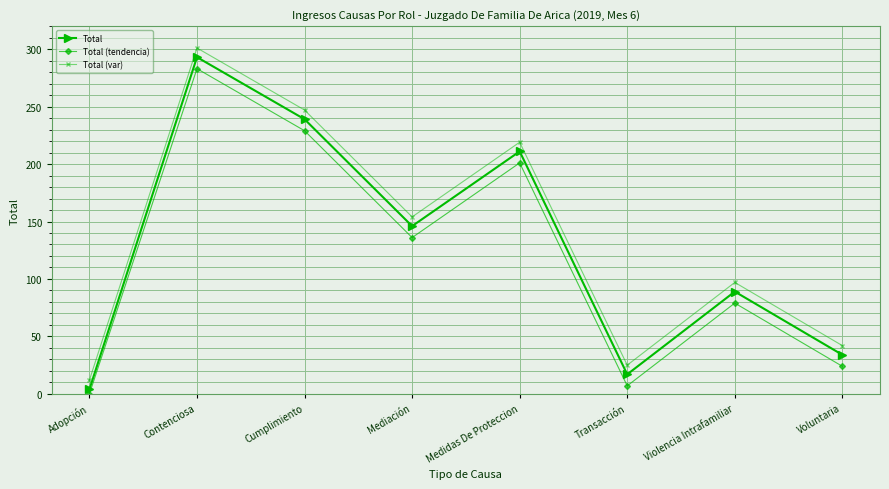

What is the difference between the highest and lowest values at Contenciosa?

18